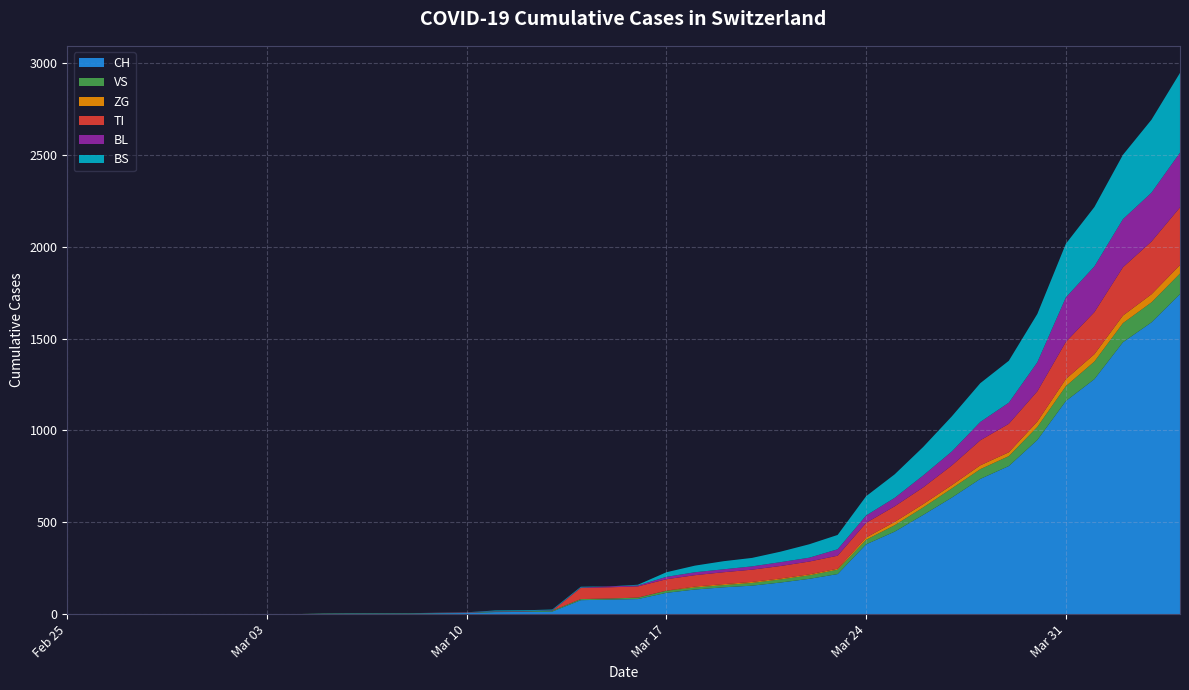

Reading left to right, transcribe all the data shown in this chart.

CH: 0=0	1=0	2=0	3=0	4=0	5=0	6=0	7=0	8=0	9=2	10=3	11=3	12=3	13=5	14=6	15=11	16=12	17=14	18=76	19=79	20=82	21=116	22=134	23=146	24=155	25=172	26=192	27=218	28=380	29=449	30=540	31=634	32=736	33=806	34=948	35=1160	36=1279	37=1480	38=1588	39=1742
VS: 0=0	1=0	2=0	3=0	4=0	5=0	6=0	7=0	8=0	9=2	10=2	11=2	12=2	13=2	14=2	15=3	16=3	17=5	18=6	19=6	20=8	21=11	22=11	23=12	24=15	25=17	26=19	27=24	28=25	29=35	30=41	31=50	32=53	33=54	34=71	35=81	36=96	37=104	38=109	39=112
ZG: 0=0	1=0	2=0	3=0	4=0	5=0	6=0	7=0	8=0	9=0	10=0	11=0	12=0	13=0	14=0	15=0	16=0	17=0	18=0	19=0	20=0	21=1	22=5	23=5	24=5	25=5	26=5	27=5	28=12	29=18	30=18	31=18	32=21	33=21	34=29	35=39	36=40	37=41	38=44	39=46
TI: 0=0	1=0	2=0	3=0	4=0	5=0	6=0	7=0	8=0	9=0	10=0	11=0	12=0	13=0	14=0	15=0	16=0	17=0	18=61	19=61	20=61	21=62	22=62	23=65	24=67	25=68	26=70	27=71	28=80	29=85	30=91	31=107	32=136	33=155	34=165	35=202	36=229	37=263	38=287	39=314
BL: 0=0	1=0	2=0	3=0	4=0	5=0	6=0	7=0	8=0	9=0	10=0	11=0	12=0	13=1	14=2	15=2	16=2	17=2	18=2	19=5	20=5	21=13	22=16	23=16	24=18	25=21	26=21	27=35	28=40	29=46	30=65	31=76	32=100	33=115	34=158	35=242	36=249	37=262	38=266	39=298
BS: 0=0	1=0	2=0	3=0	4=0	5=0	6=0	7=0	8=0	9=0	10=0	11=0	12=0	13=0	14=0	15=4	16=4	17=4	18=4	19=0	20=4	21=25	22=36	23=44	24=46	25=57	26=73	27=78	28=105	29=128	30=155	31=191	32=211	33=228	34=263	35=292	36=323	37=350	38=397	39=434